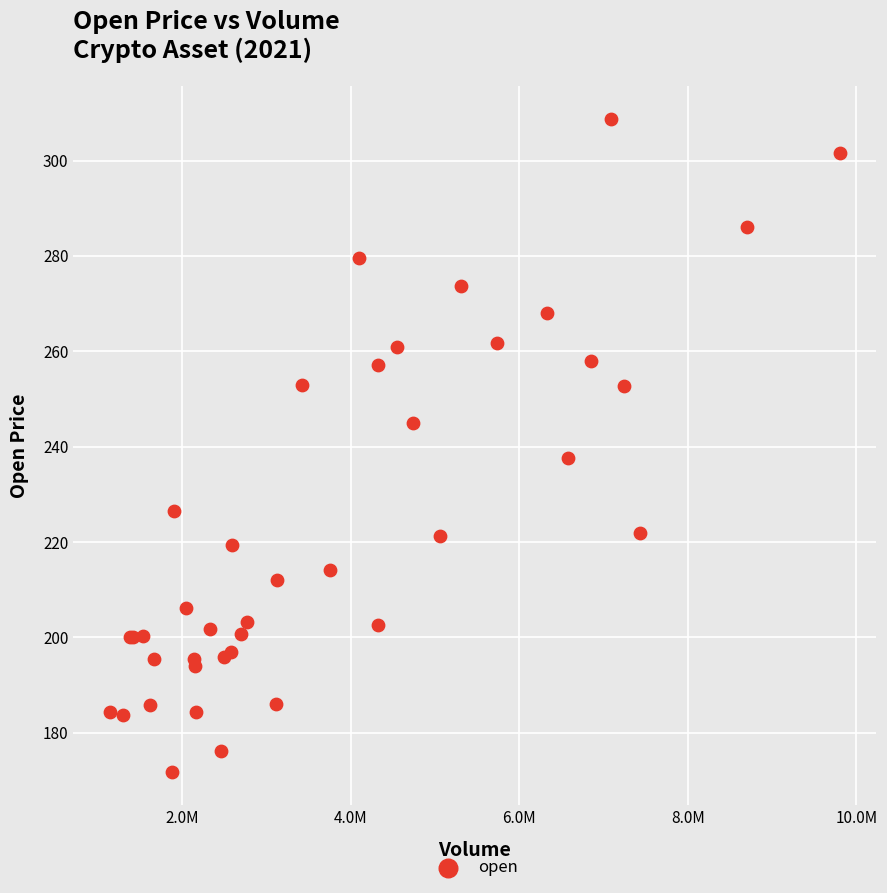

What Y value in the scatter plot is closest to 240?

237.5